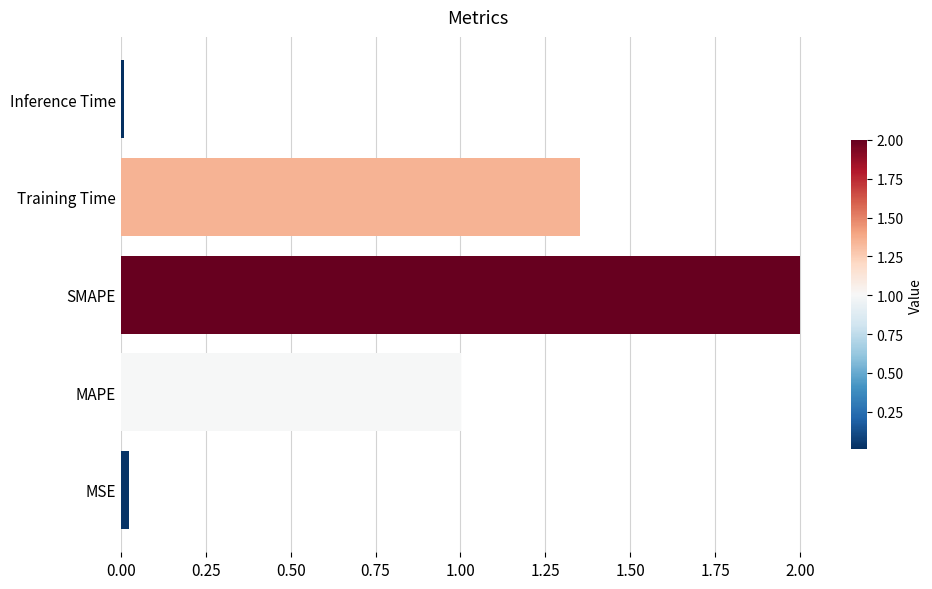

What is the greatest value displayed?

2.0